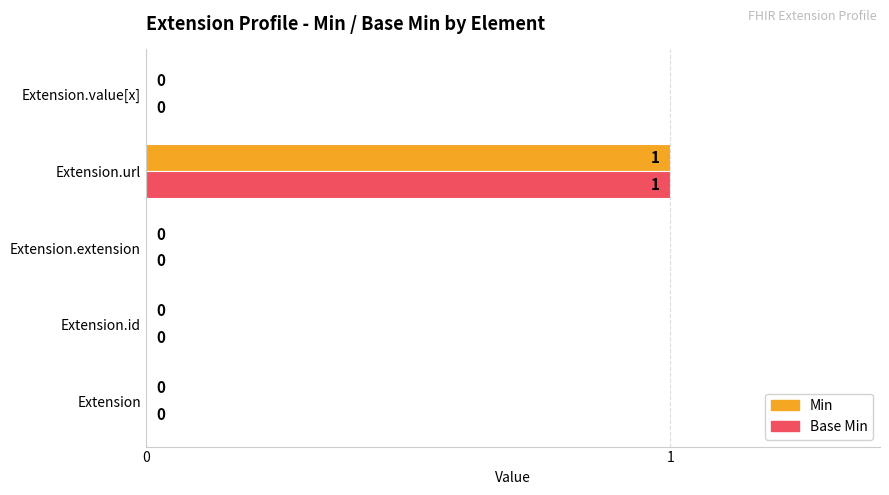

Count the Min values in the range 0 to 1.

5